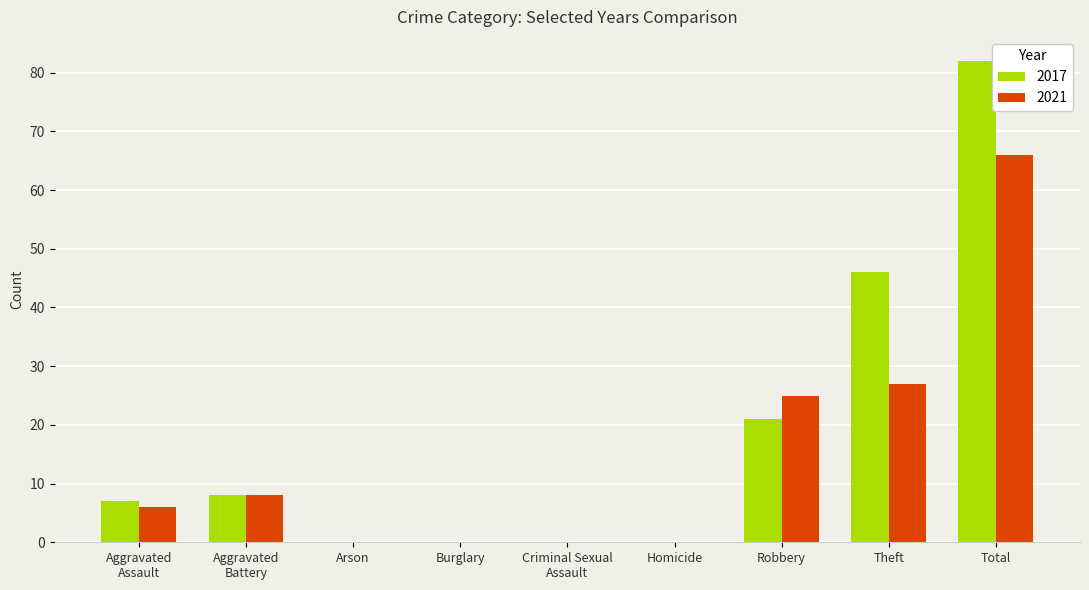

What is the sum of all 2017 values?

164